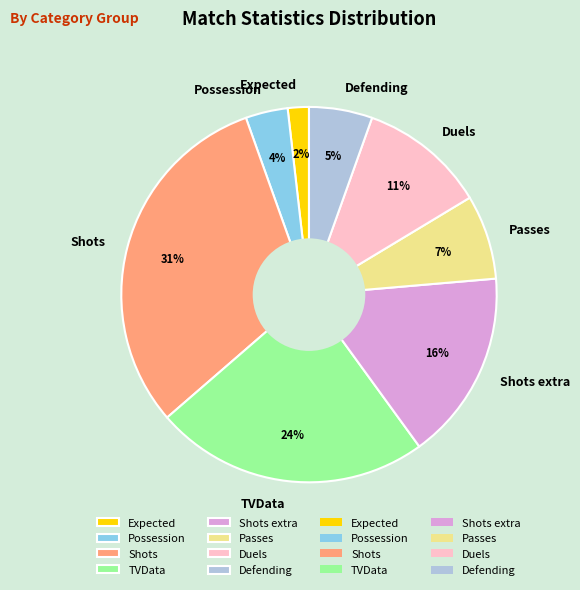

What is the smallest slice in the pie chart?

Expected